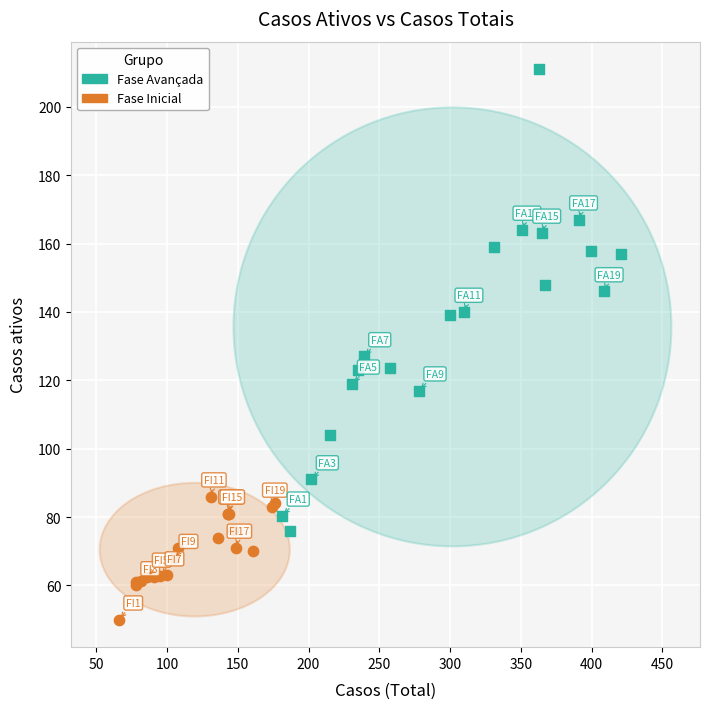

Which series reaches the minimum Y coordinate?

Fase Inicial